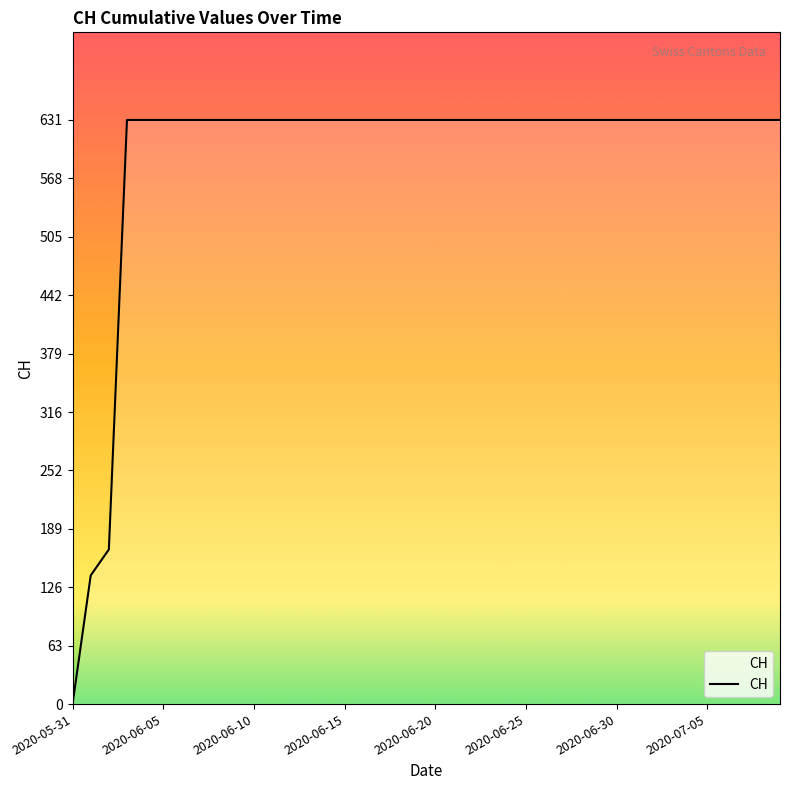

How many lines are shown in the chart?

1